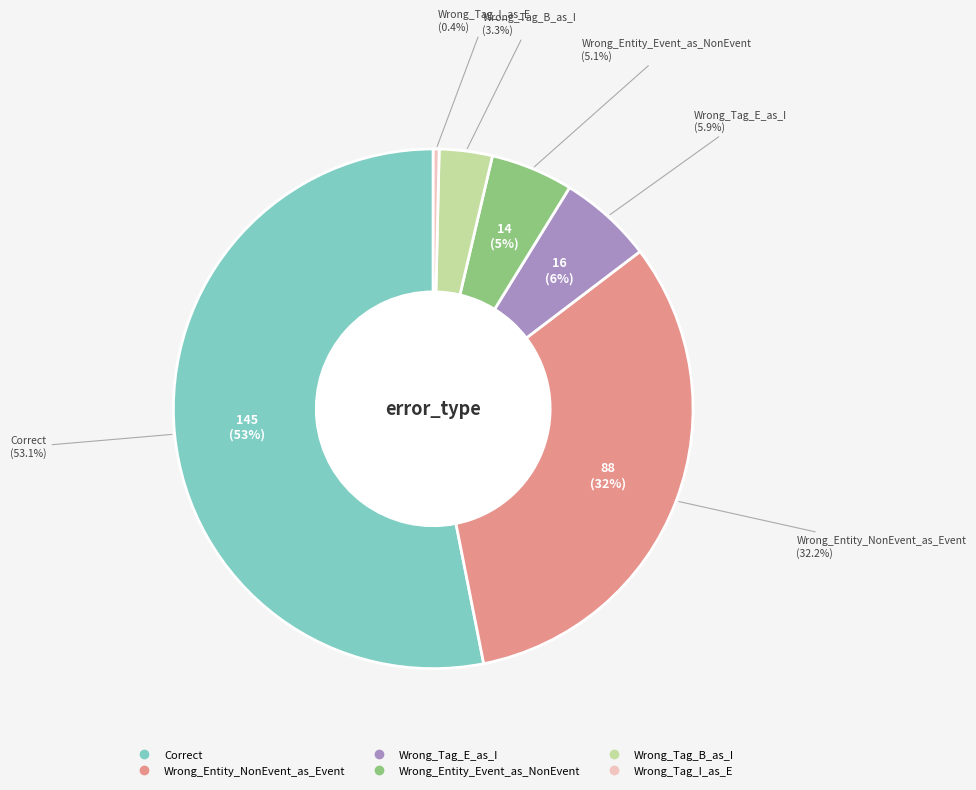

To the nearest percent, what percentage of the pie is Correct?

53%